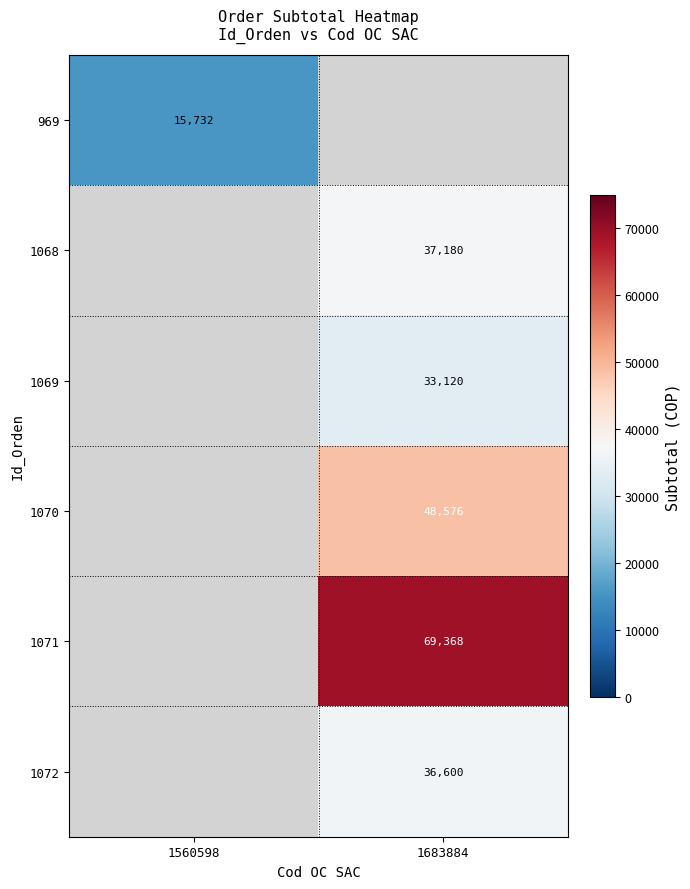

What is the greatest value displayed?

69368.0